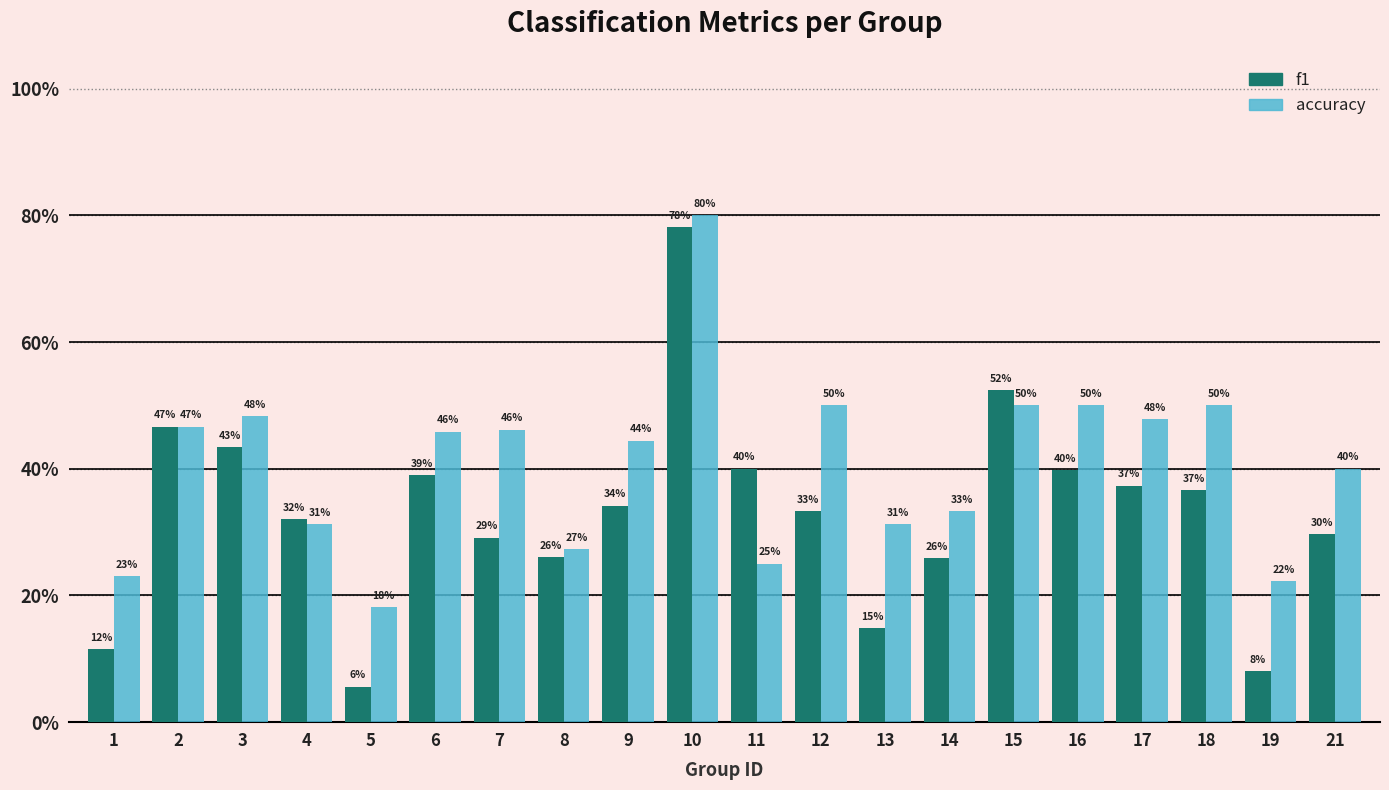

Reading left to right, extract all data points from this chart.

f1: 1=0.1	2=0.5	3=0.4	4=0.3	5=0.1	6=0.4	7=0.3	8=0.3	9=0.3	10=0.8	11=0.4	12=0.3	13=0.1	14=0.3	15=0.5	16=0.4	17=0.4	18=0.4	19=0.1	21=0.3
accuracy: 1=0.2	2=0.5	3=0.5	4=0.3	5=0.2	6=0.5	7=0.5	8=0.3	9=0.4	10=0.8	11=0.2	12=0.5	13=0.3	14=0.3	15=0.5	16=0.5	17=0.5	18=0.5	19=0.2	21=0.4